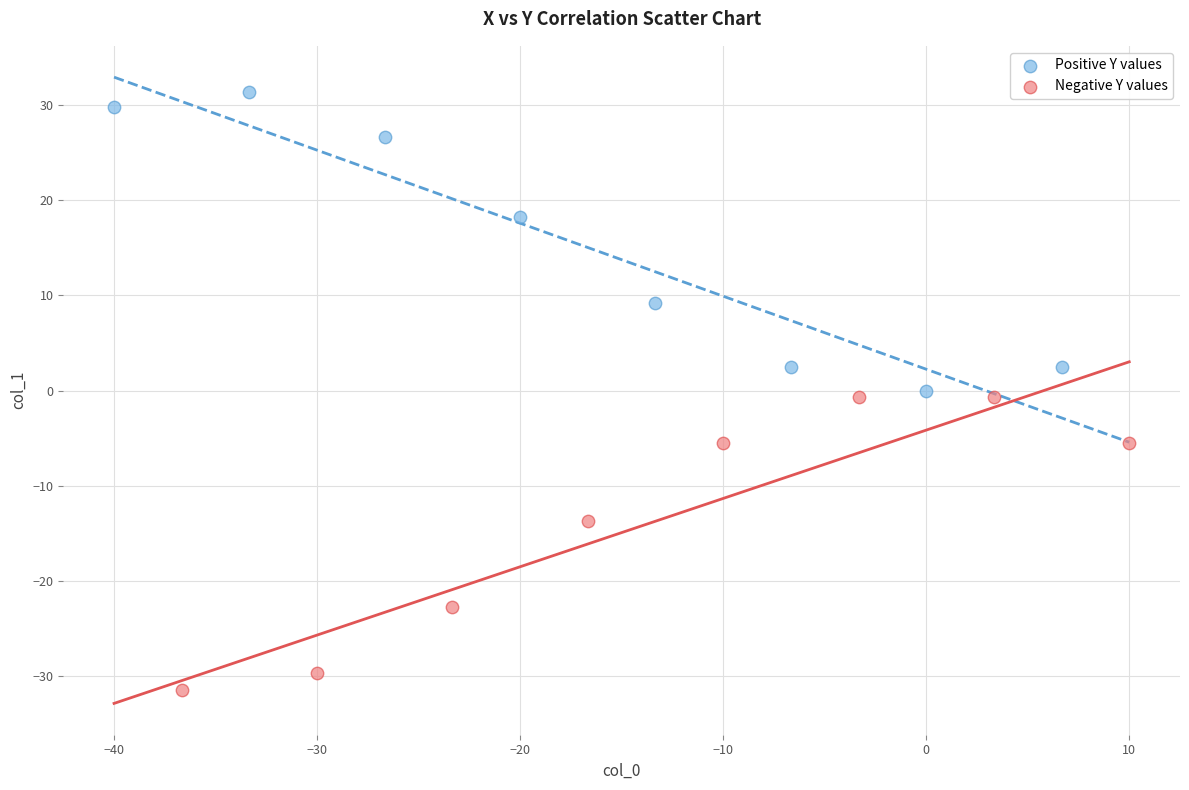

Which series contains the highest Y value?

Positive Y values